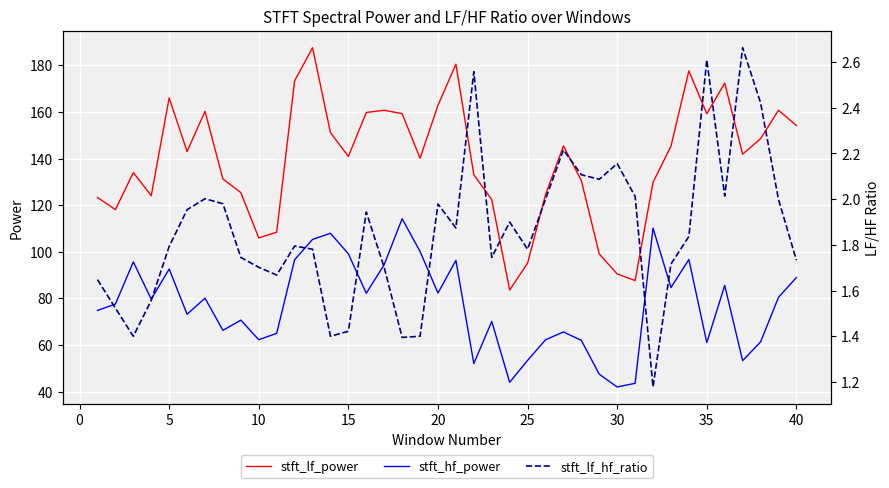

True or false: stft_hf_power and stft_lf_power intersect in this chart.

False